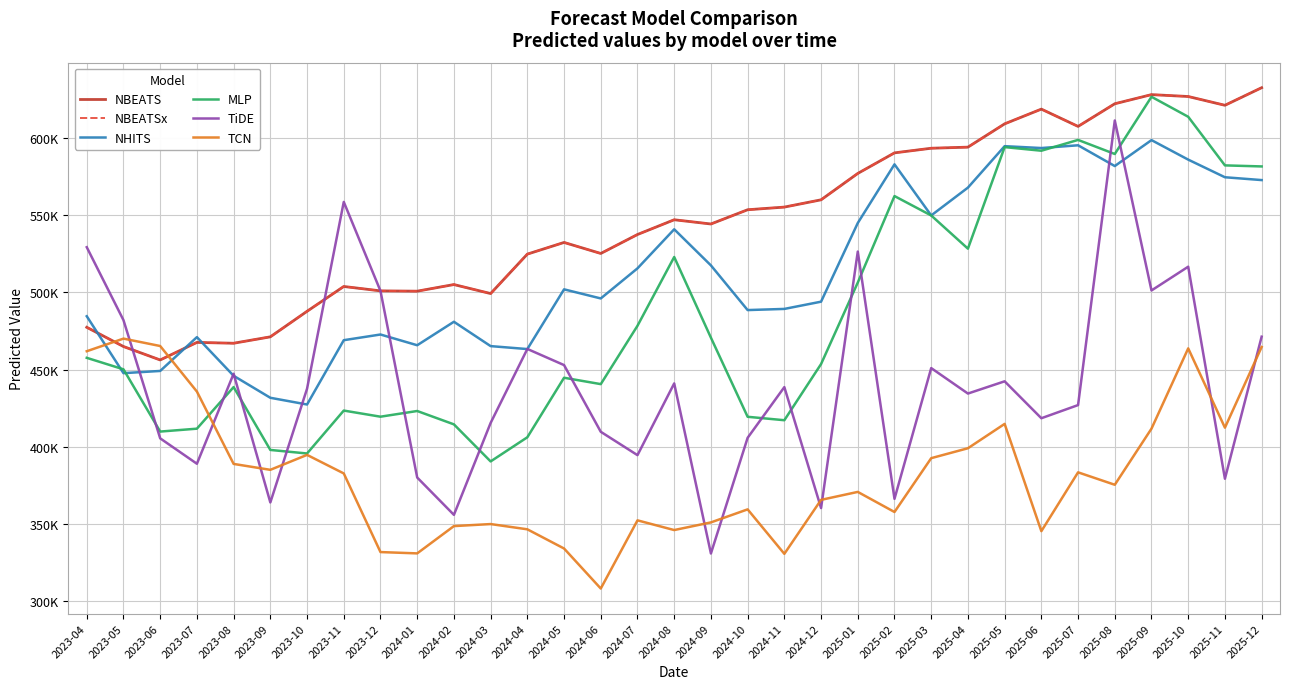

What is the smallest value displayed?

308292.2